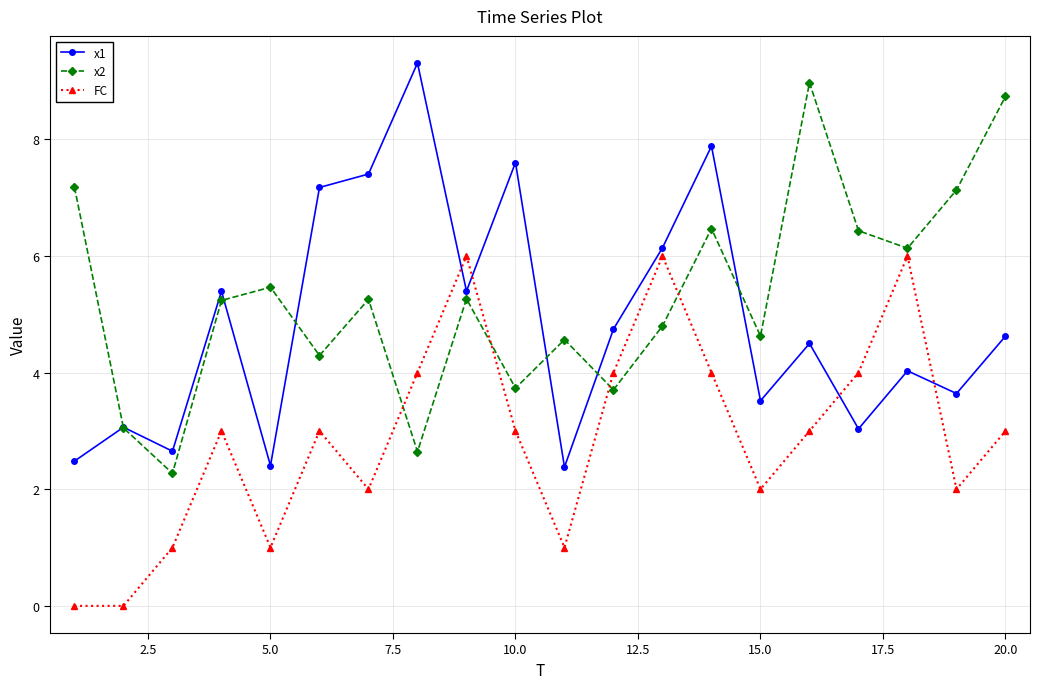

What is the lowest value of the x2 series?

2.3